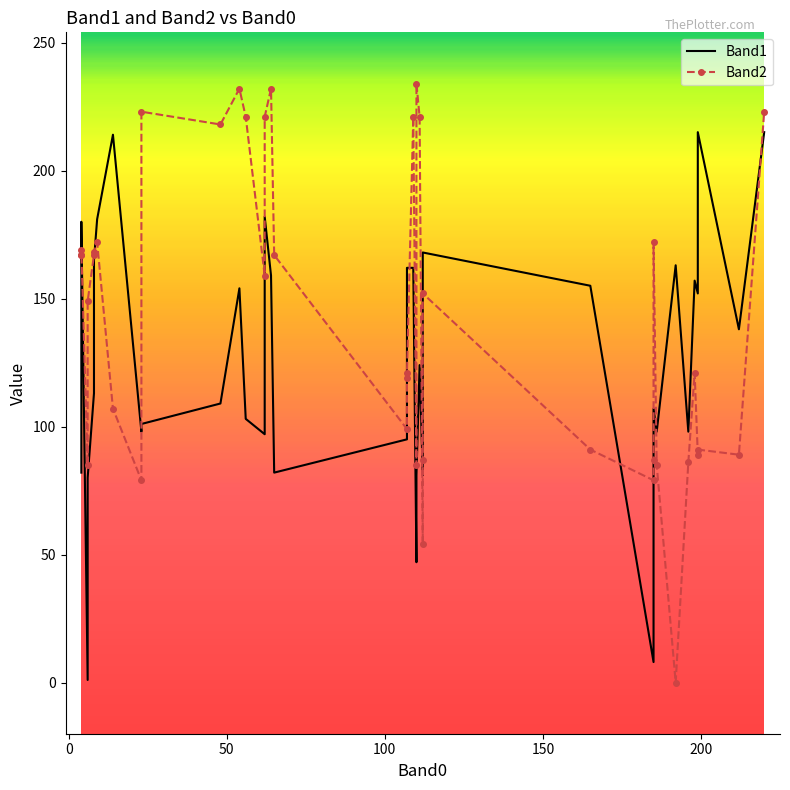

How many positive values does the Band2 series have?

39